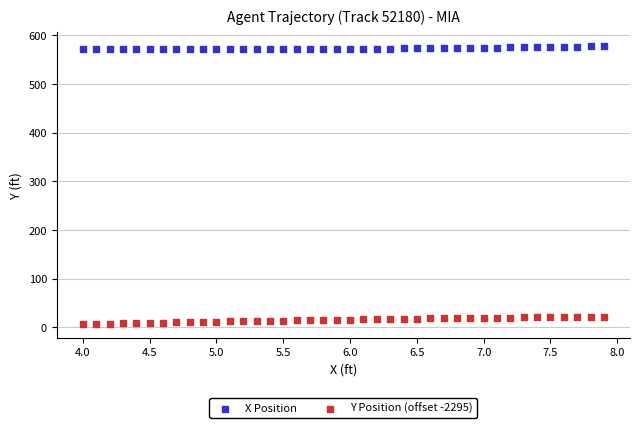

Across all data points, what is the range of X values (max minus min)?

3.9